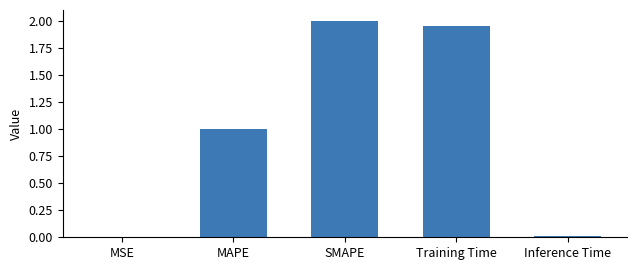

Which label corresponds to the largest value in the chart?

SMAPE